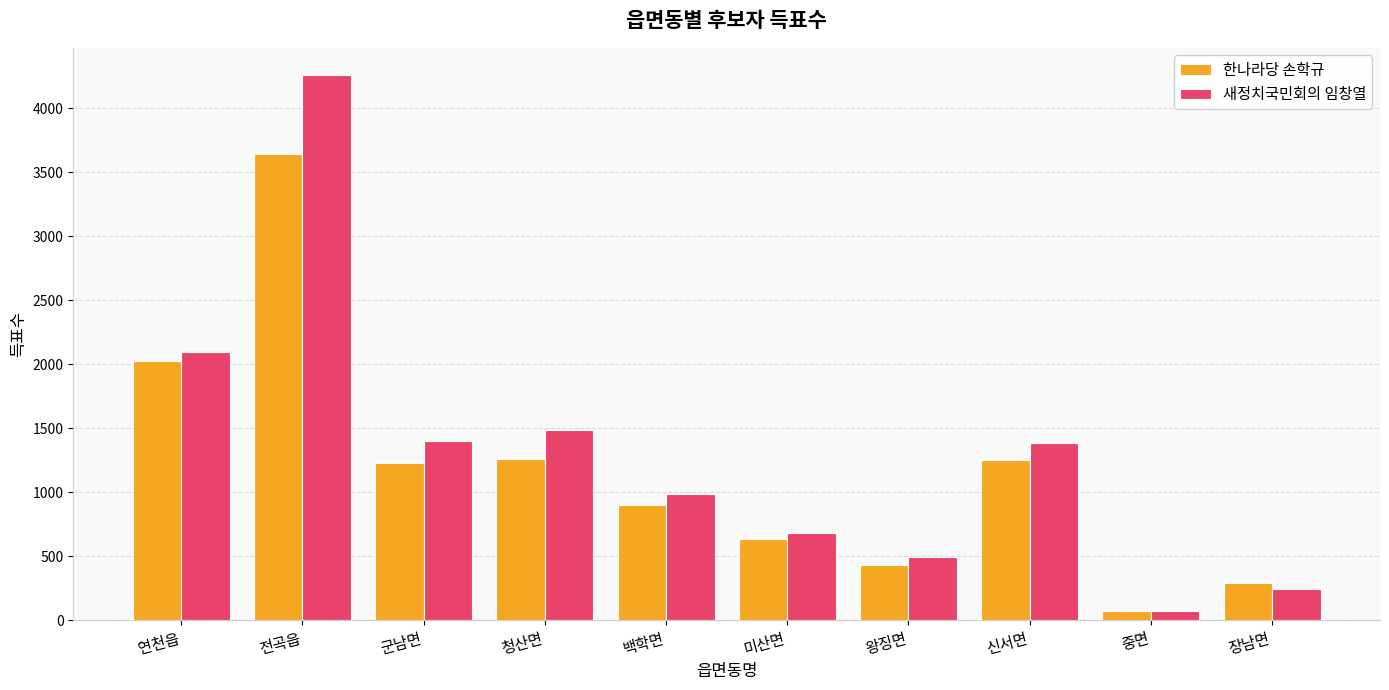

What is the difference between the second highest and minimum values in the 한나라당 손학규 series?

1949